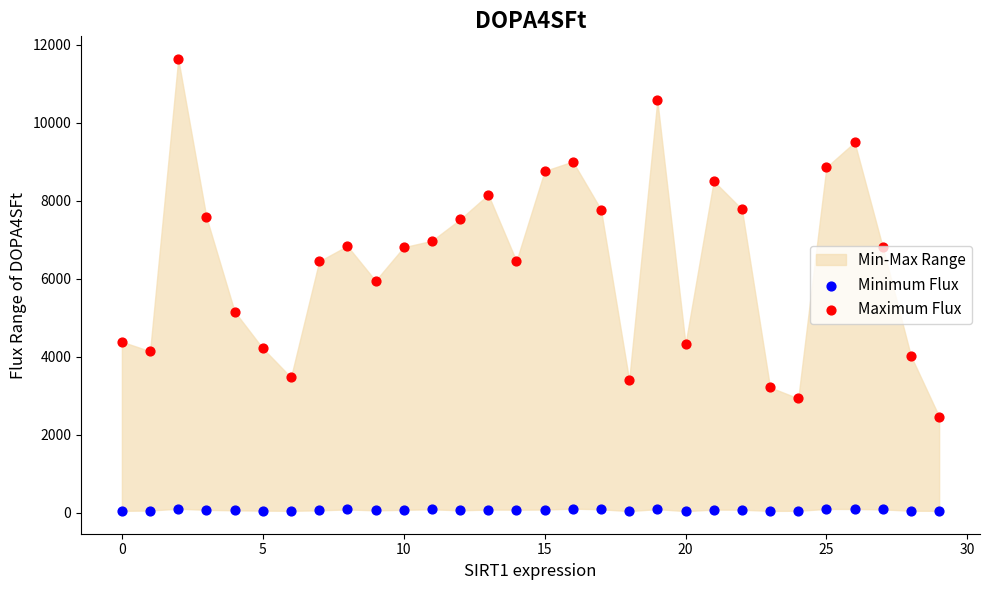

At how many categories does at least one series exceed 6555?

16